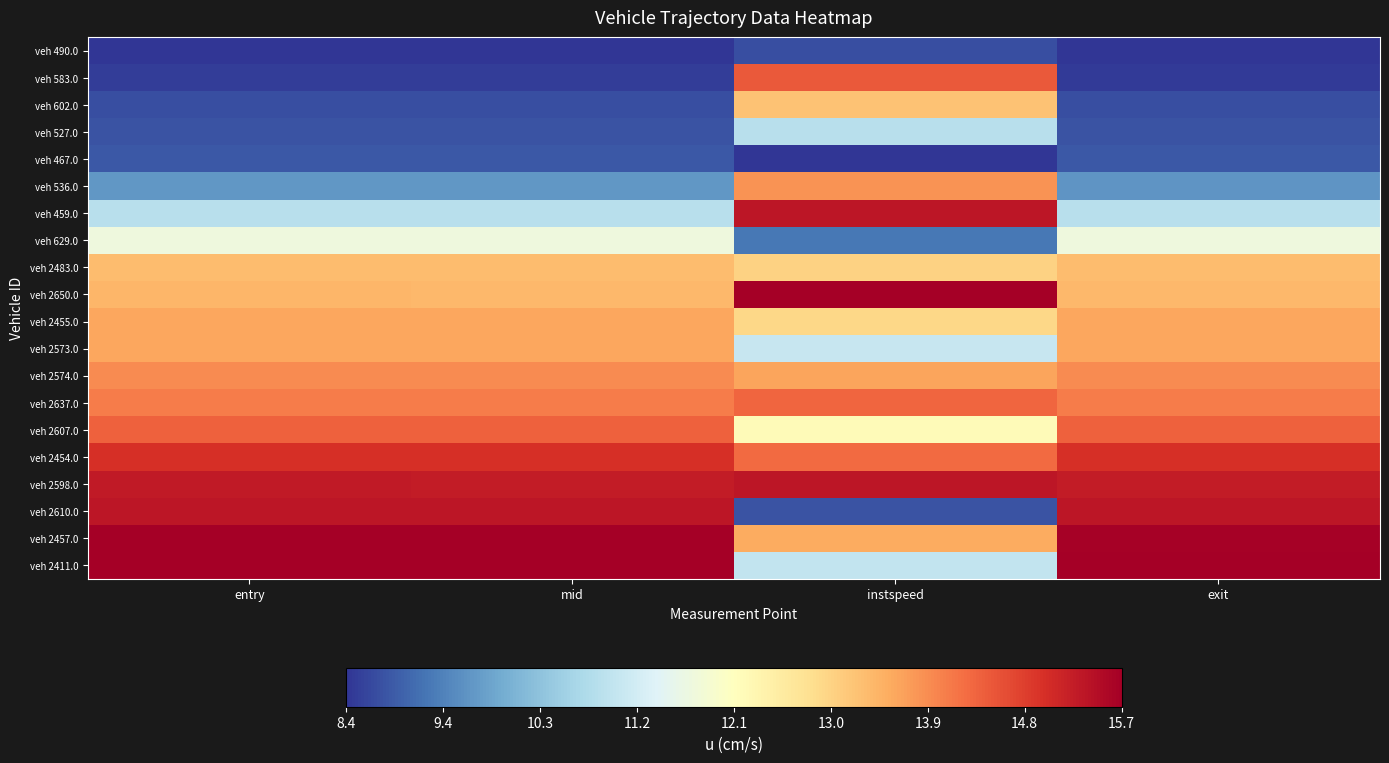

What is the spread (max minus min) of values at exit?

7.3